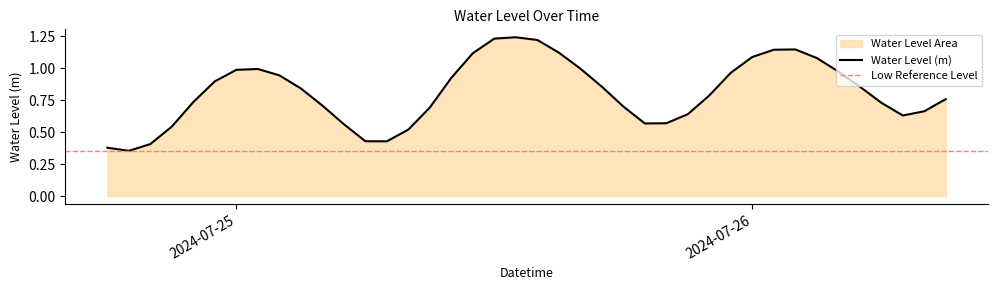

What is the sum of the values at 2024-07-26 07:00:00 and 2024-07-24 19:00:00?

1.0